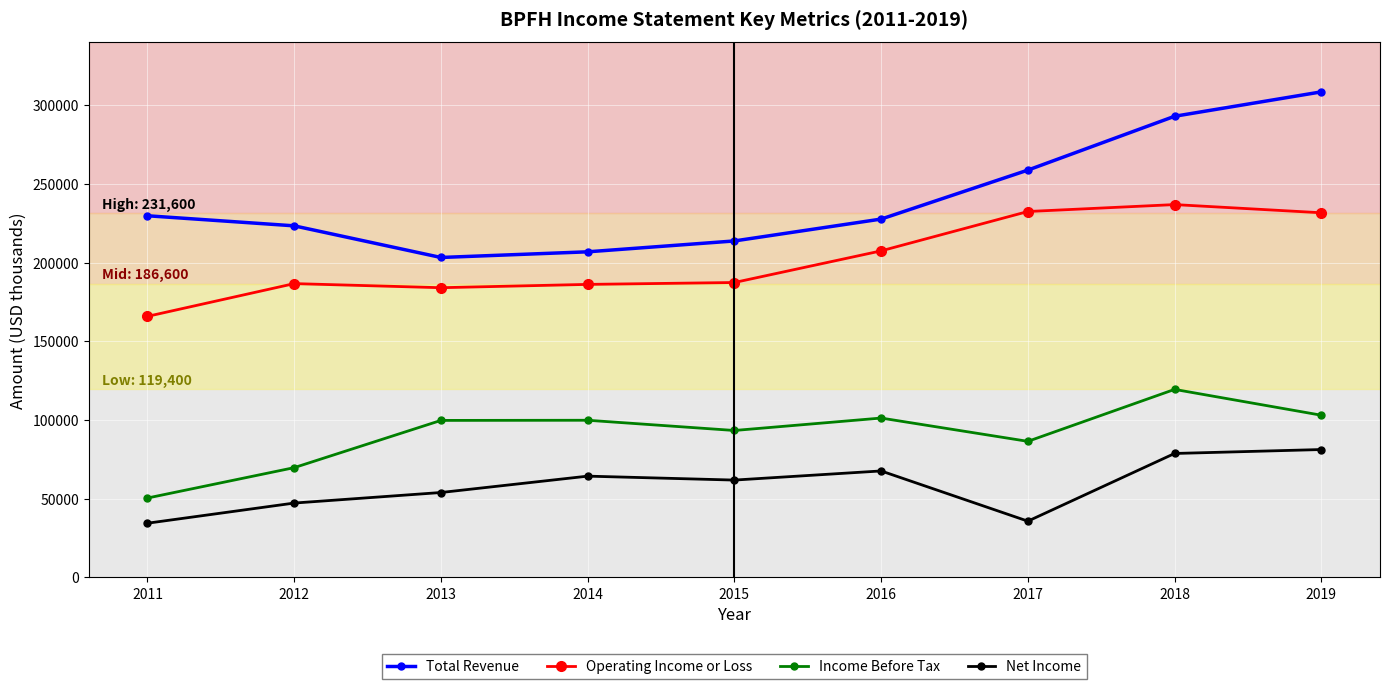

True or false: Net Income has more than 0 interior local peaks.

True